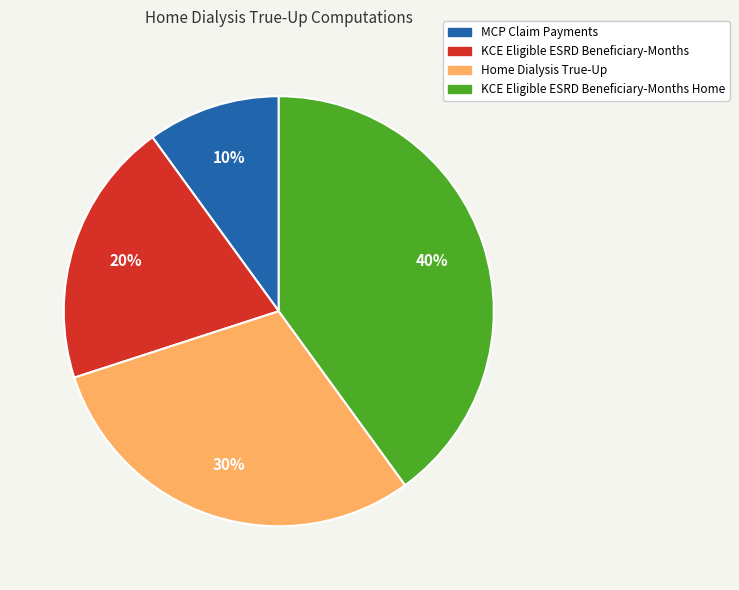

Is there a majority slice in this chart?

No